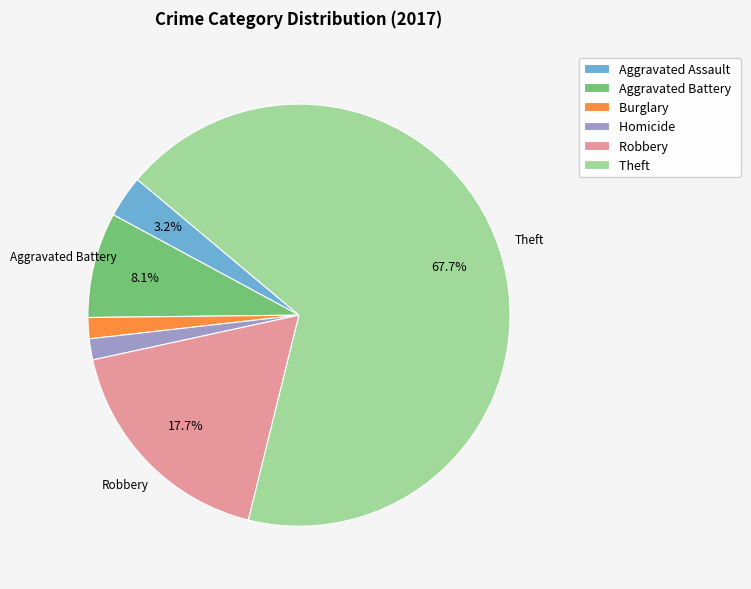

To the nearest percent, what is the average slice percentage?

17%